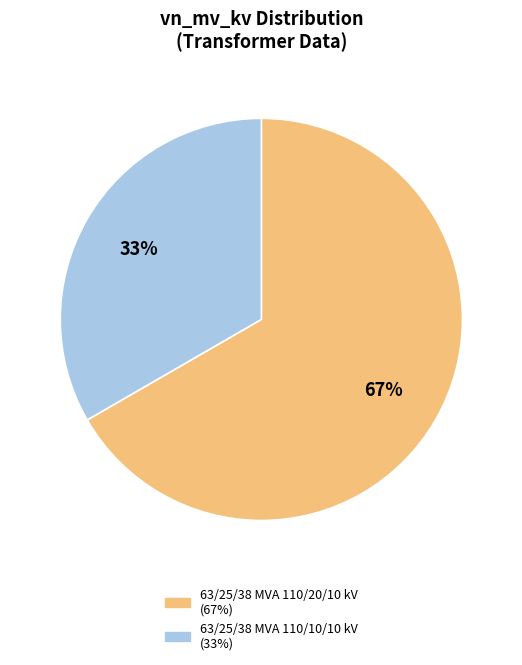

What is the majority slice?

63/25/38 MVA 110/20/10 kV